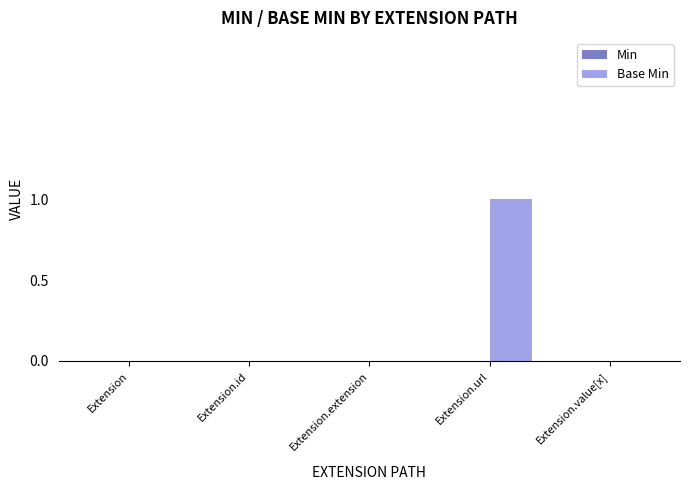

The value at Extension.value[x] is 1. True or false?

False